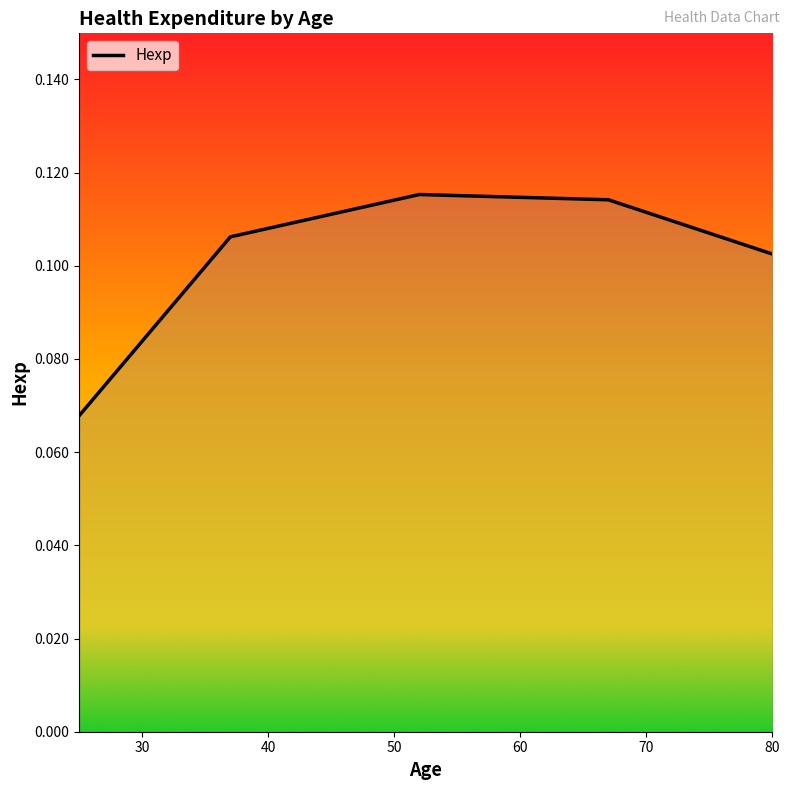

Count the values in the range 0 to 1.

5